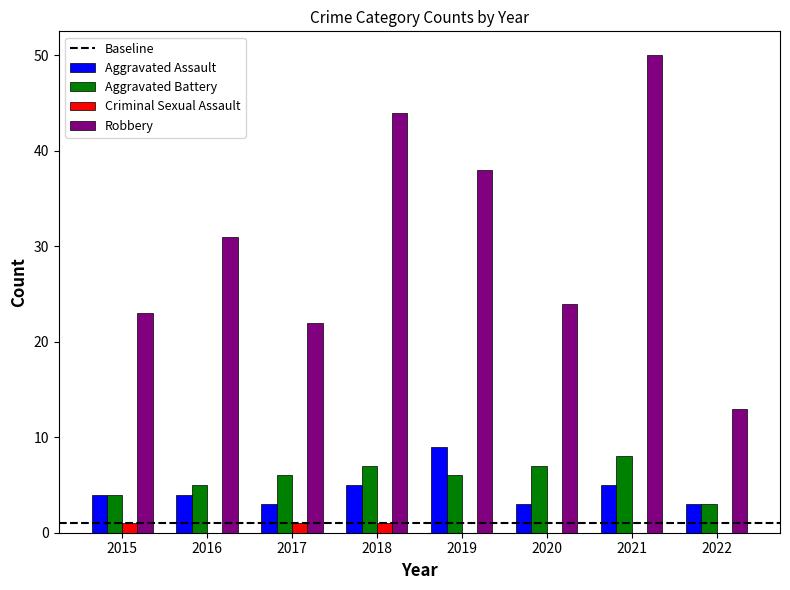

What is the total value across all series at 2019?

53